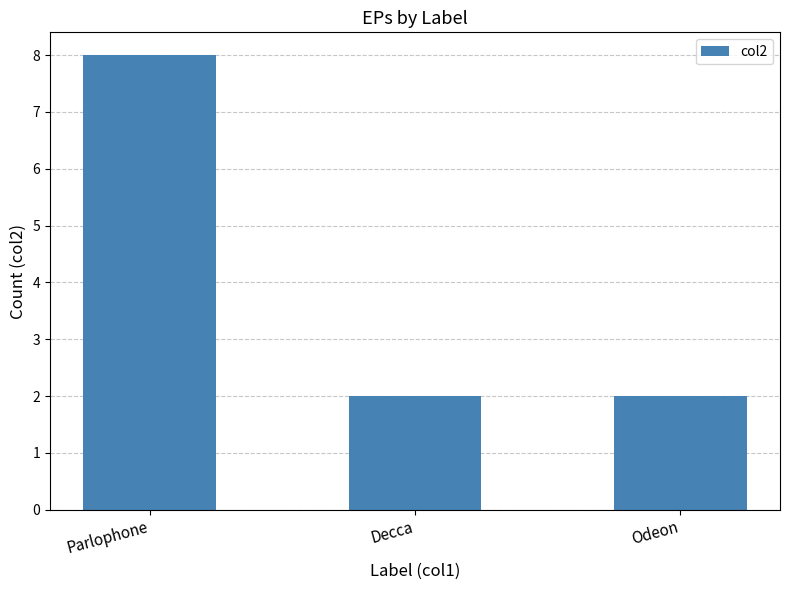

Which category has the highest value across all series?

Parlophone